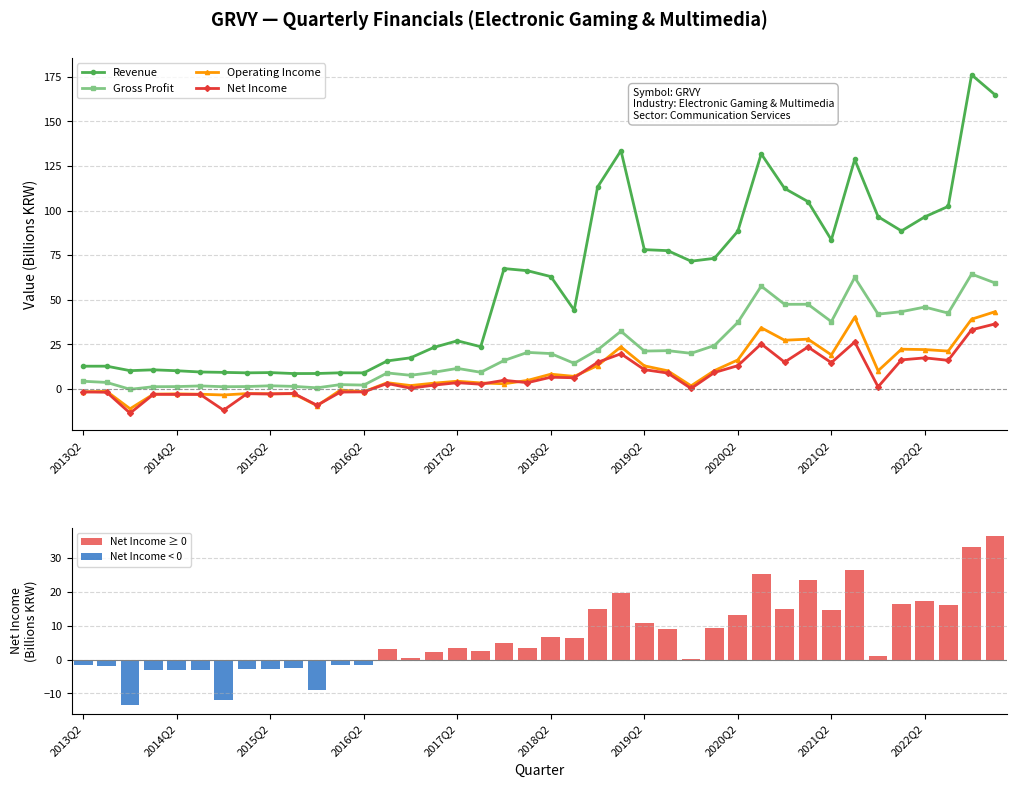

What value does the Operating Income series have at 33?

40.2